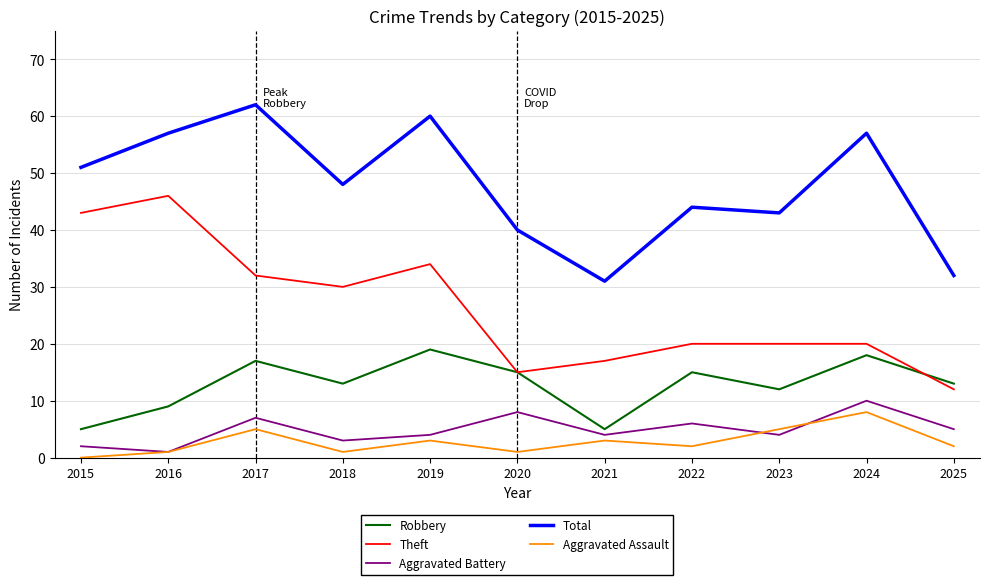

What is the total value across all series at 2019?

120